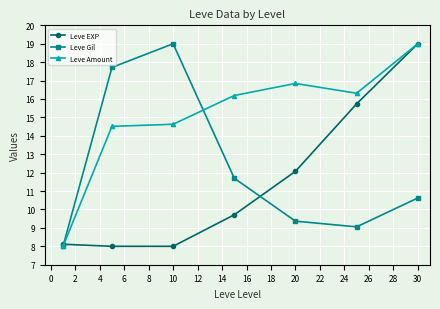

In Leve Gil, how many points are higher than both neighbors (excluding endpoints)?

1